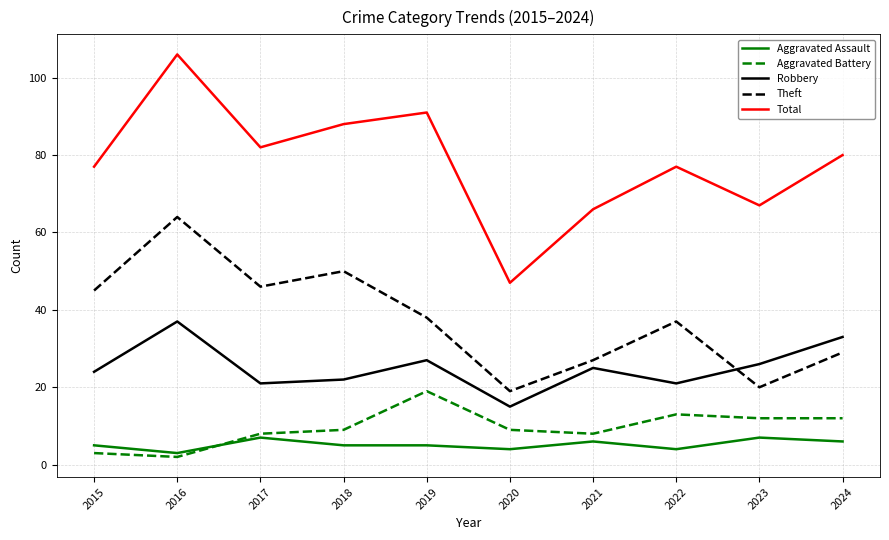

The value of Aggravated Battery at 2023 is 8. True or false?

False